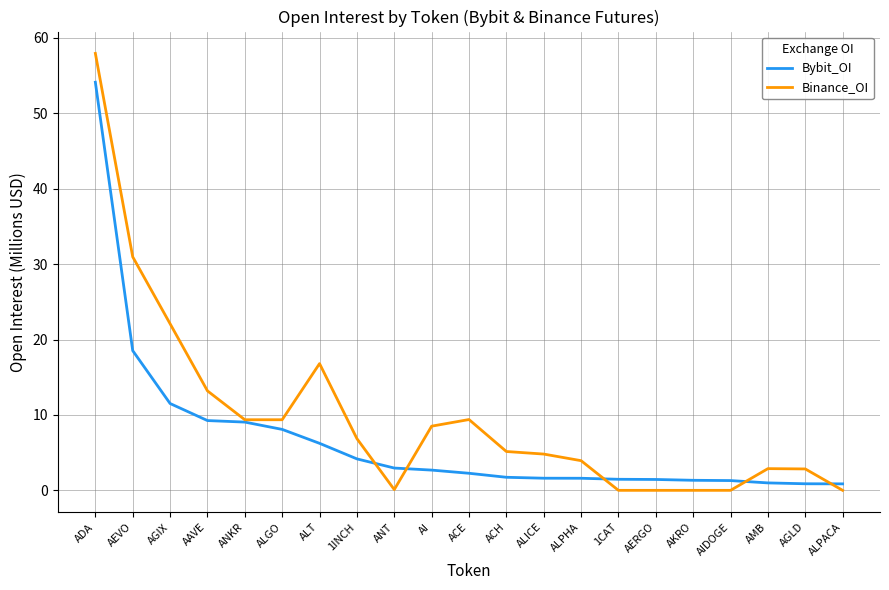

After their last crossing, which series has the higher values: Binance_OI or Bybit_OI?

Bybit_OI